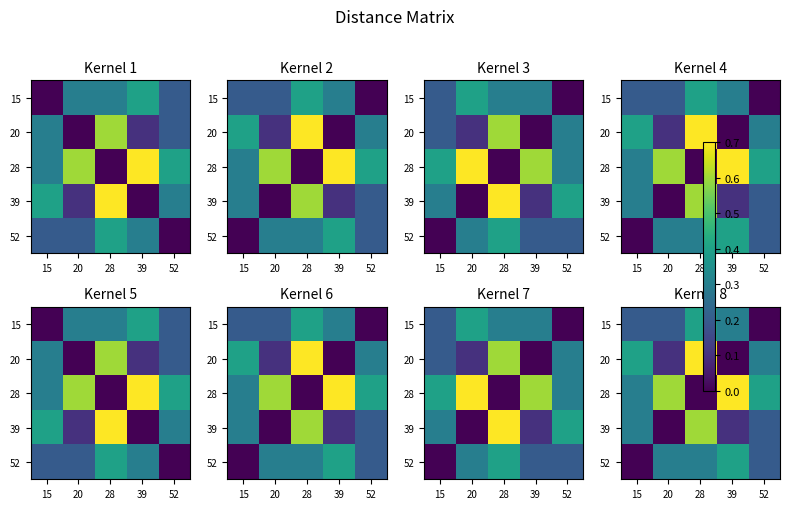

At which category is the sum across all series the highest?

28